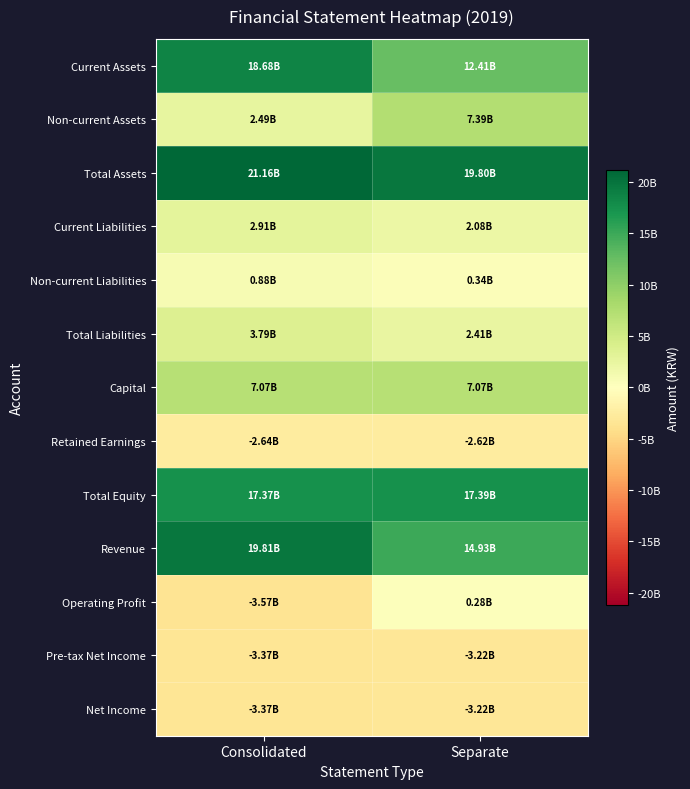

What is the difference between the highest and lowest values at Consolidated?

24733738813